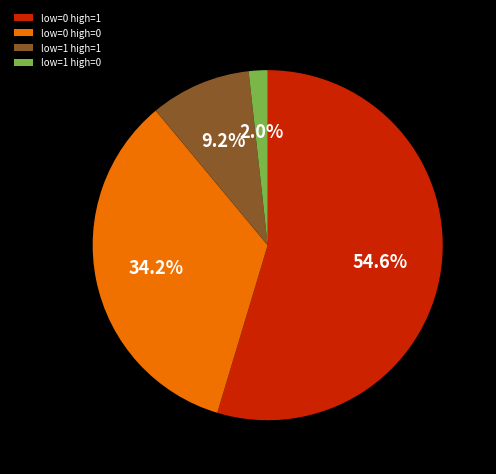

Which has a higher value, low=1 or low=0, high=0?

low=0, high=0